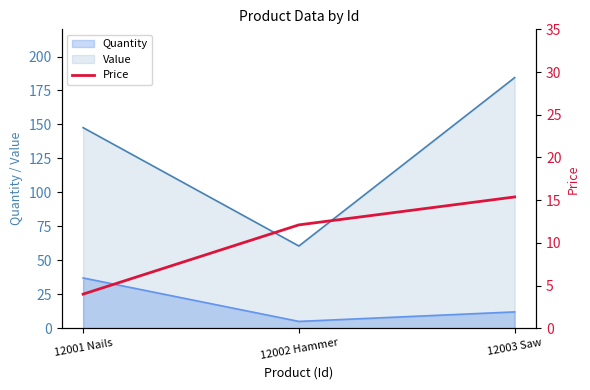

At which label does Value reach its minimum?

12002 Hammer